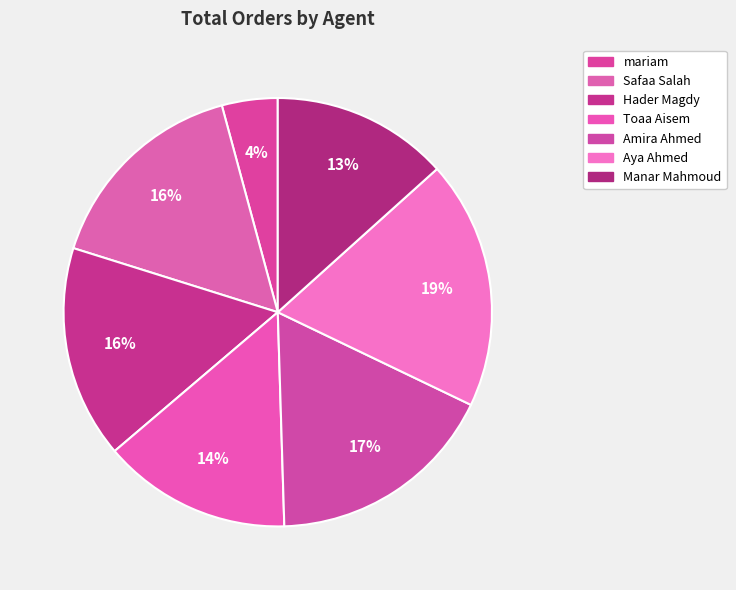

Count the number of slices in the pie.

7